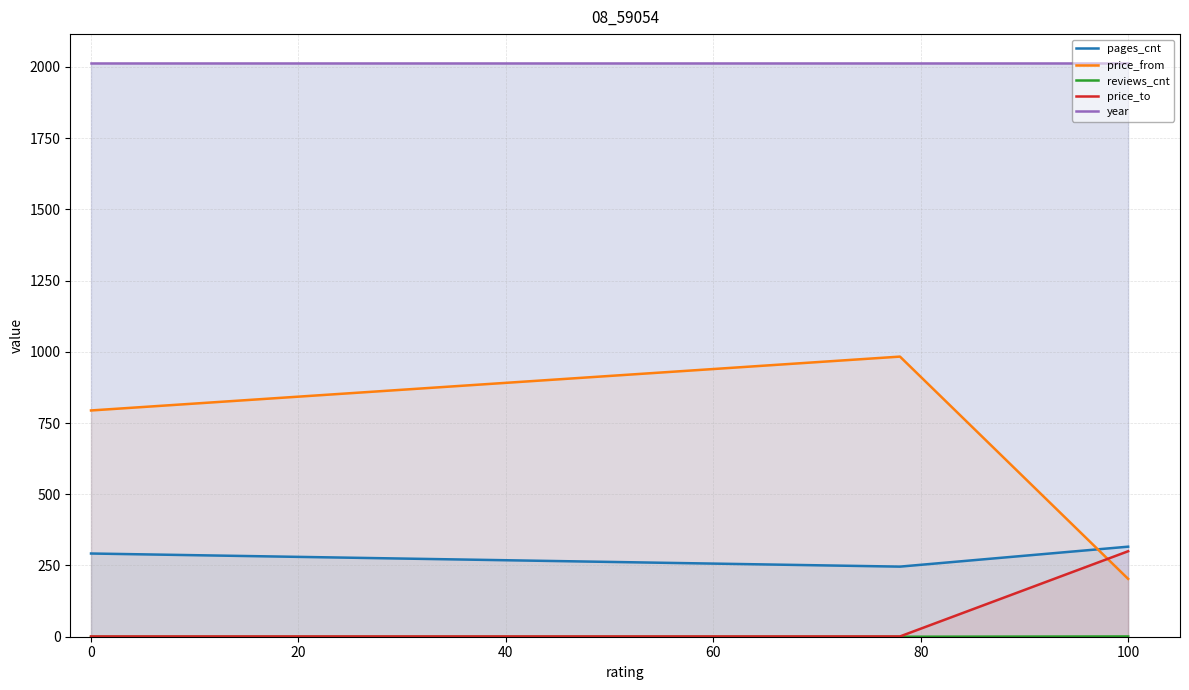

What is the difference between the maximum and minimum values in the pages_cnt series?

70